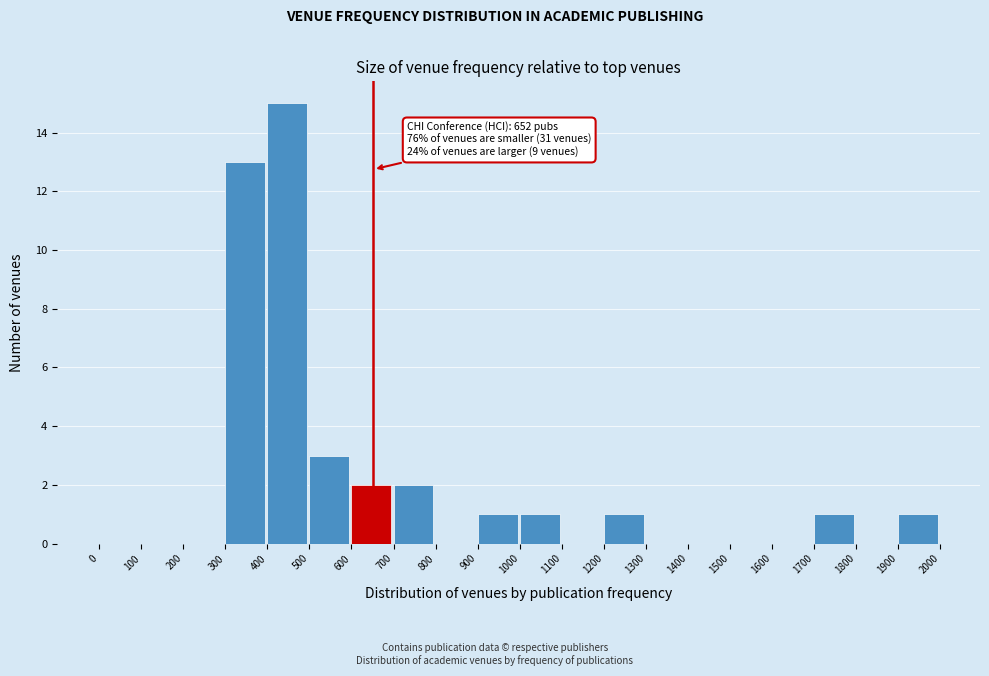

Over which range of the x-axis is the bar tallest?

400 to 500